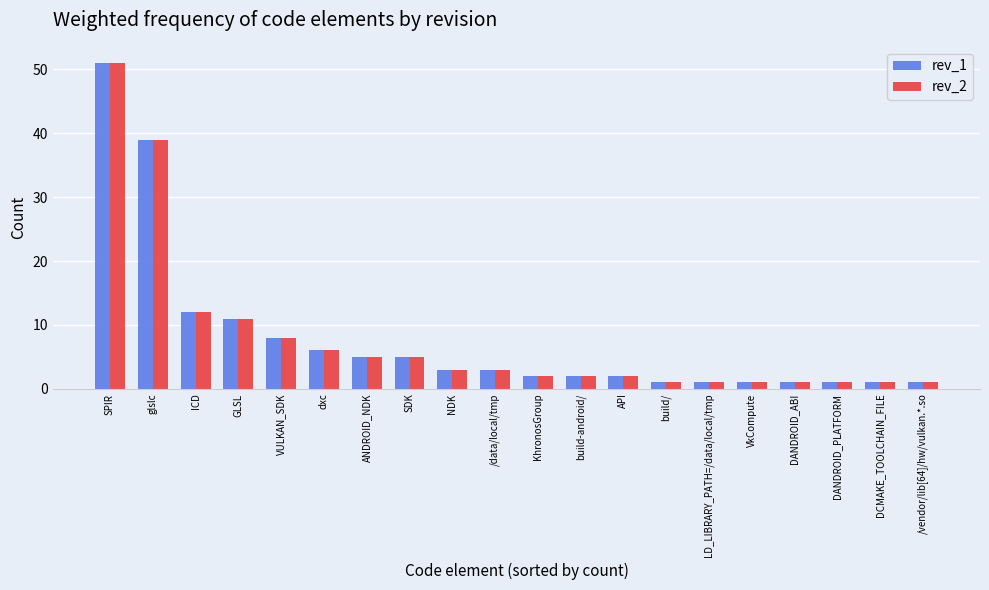

At which label does rev_2 reach its peak?

SPIR